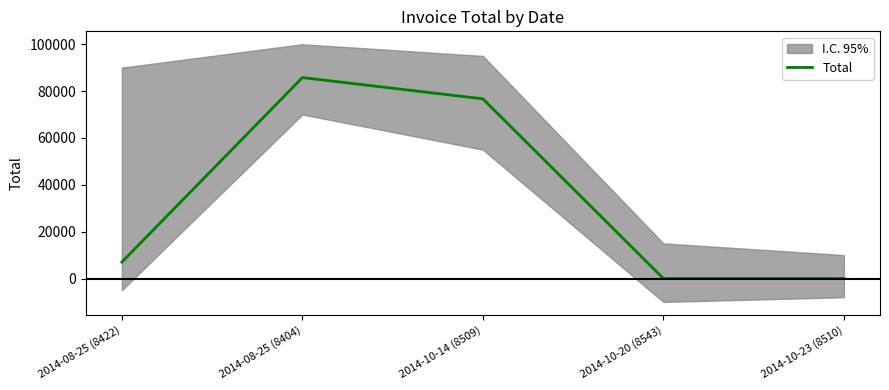

Which label corresponds to the largest value in the chart?

2014-08-25 (8404)